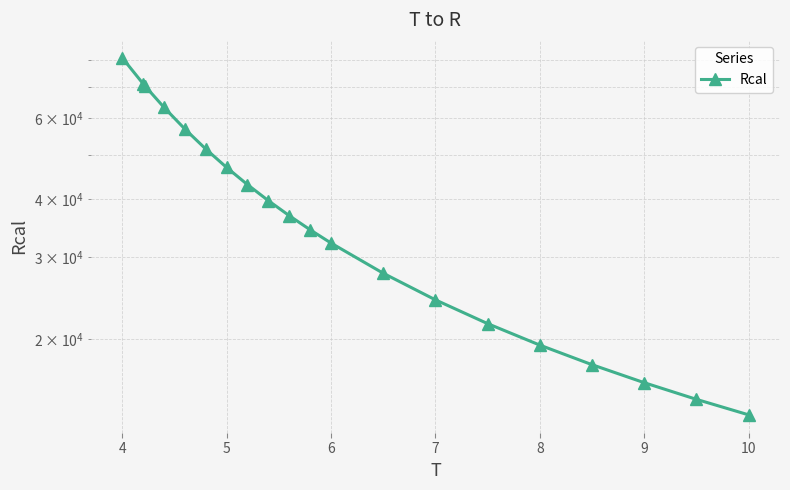

What is the maximum value shown in the chart?

80872.2